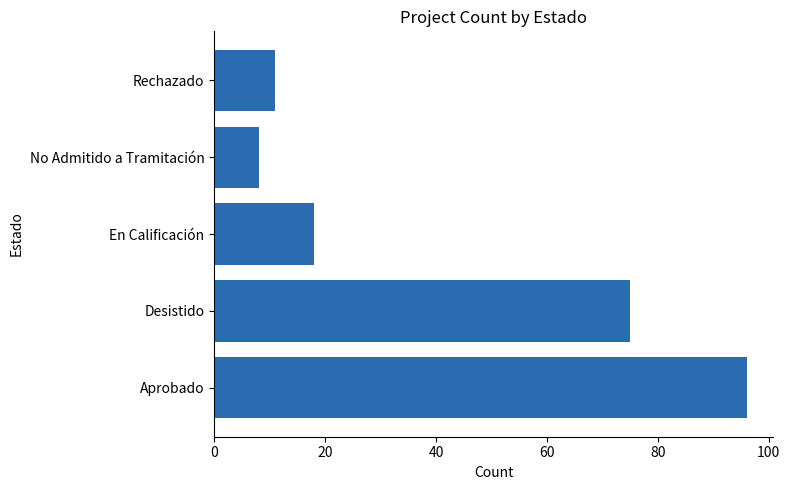

Which category has the lowest value across all series?

No Admitido a Tramitación